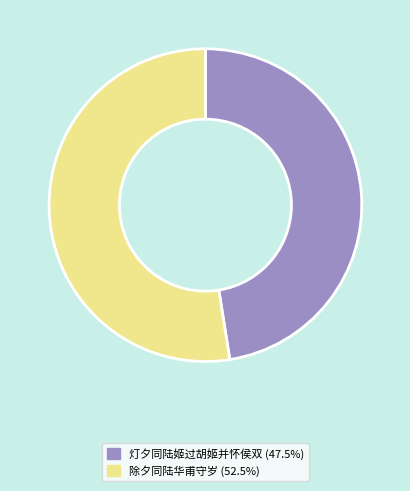

Is there a majority slice in this chart?

Yes